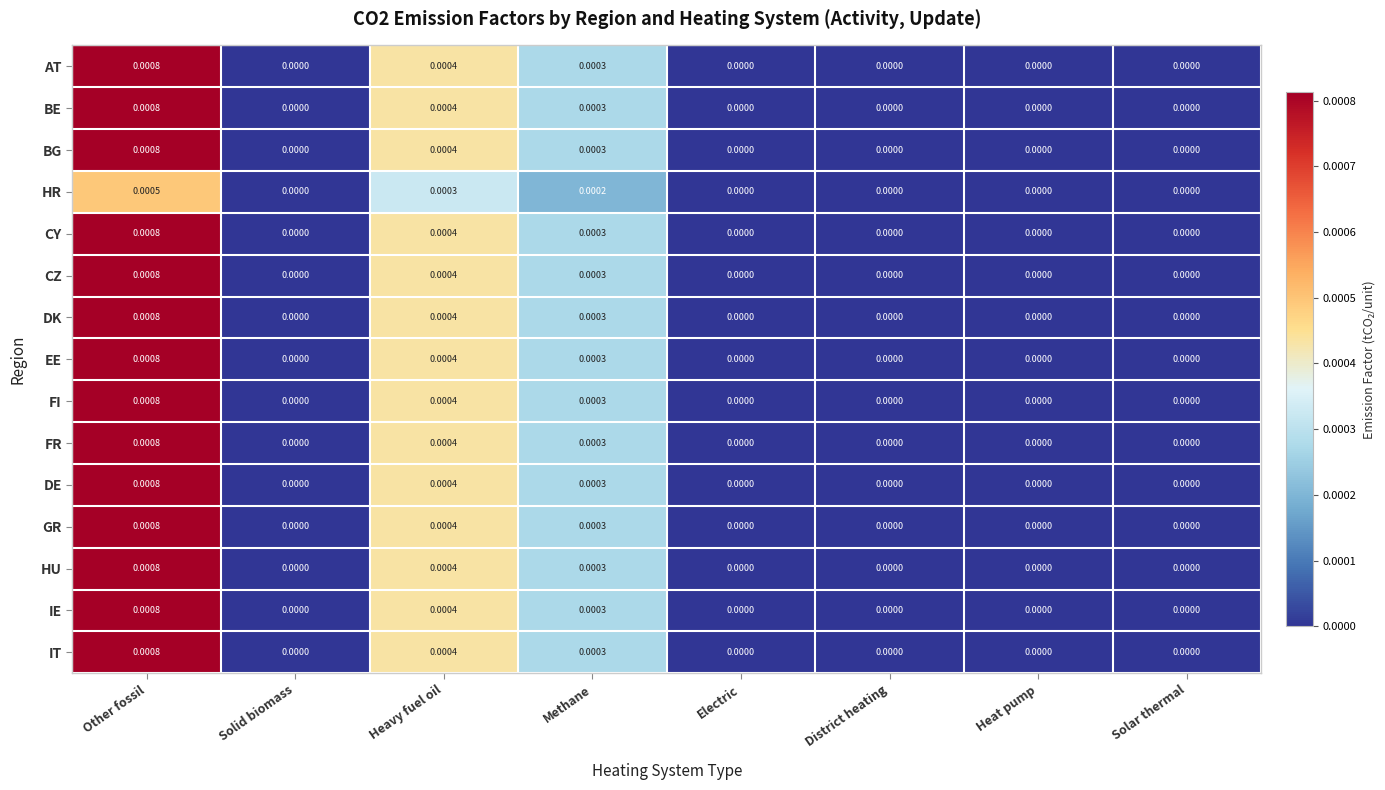

At which category is the sum across all series the highest?

Other fossil